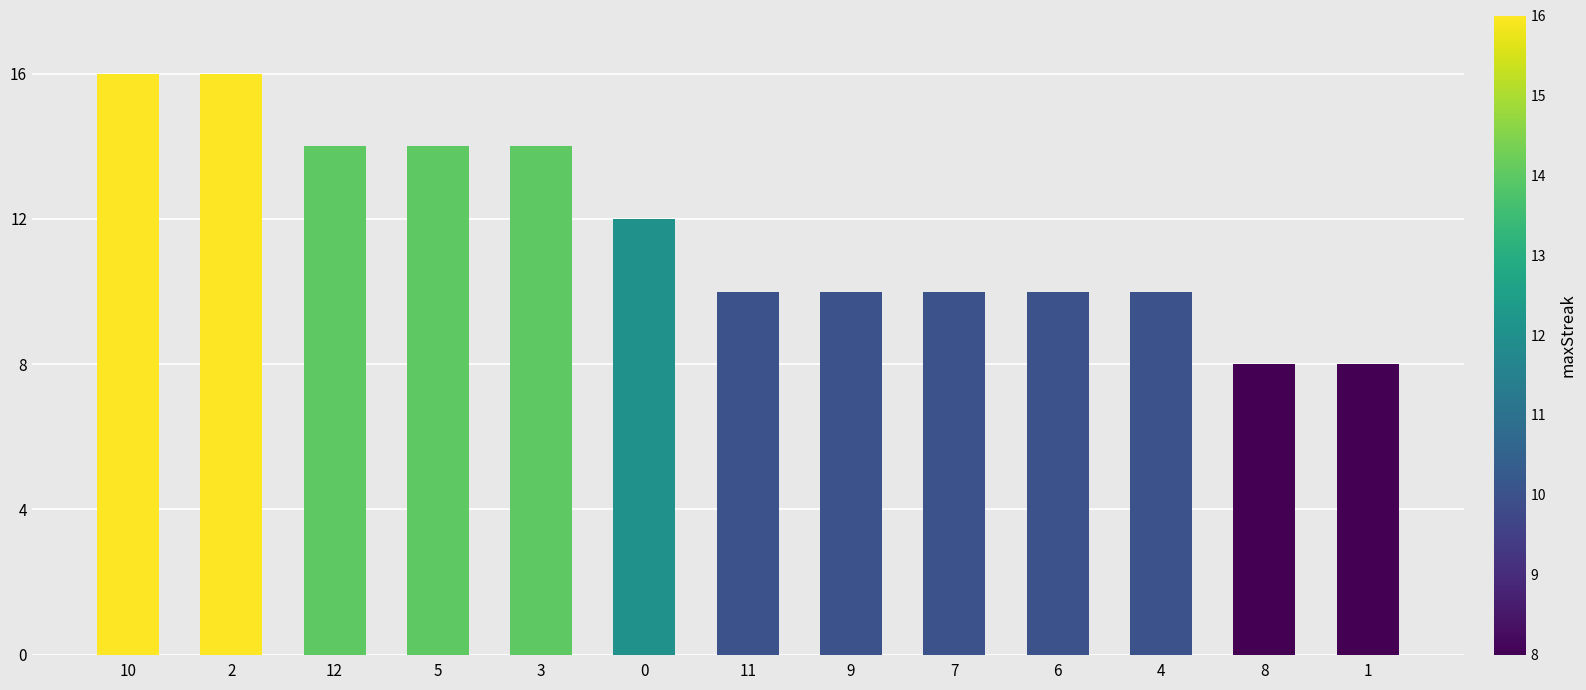

What is the label of the 9th bar from the right?

3